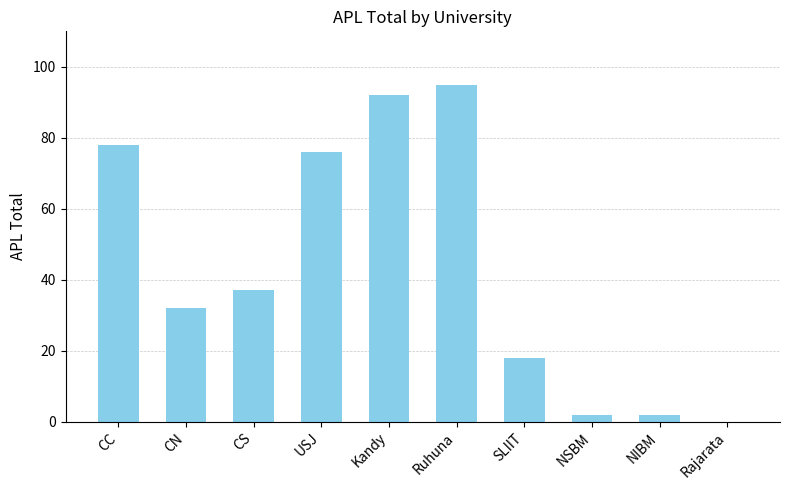

Reading left to right, extract all data points from this chart.

CC=78	CN=32	CS=37	USJ=76	Kandy=92	Ruhuna=95	SLIIT=18	NSBM=2	NIBM=2	Rajarata=0